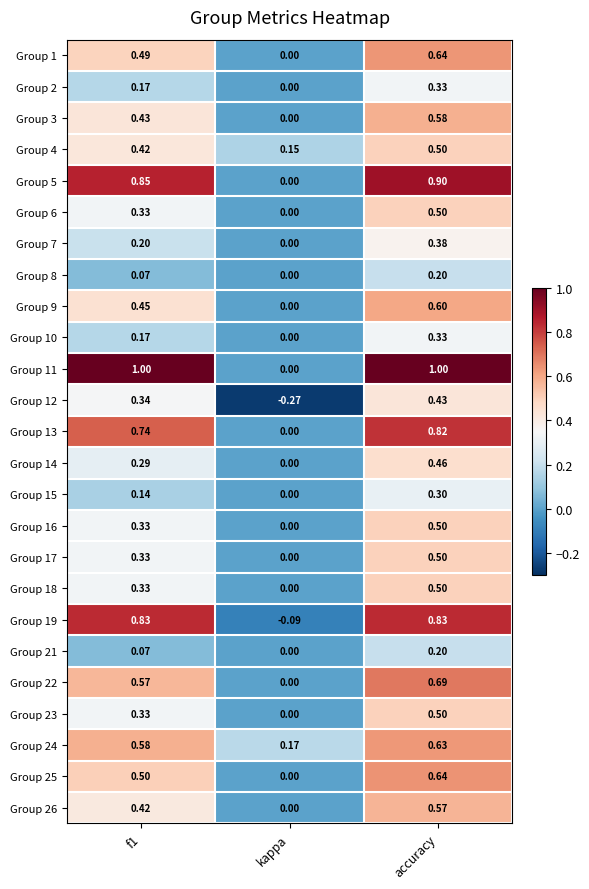

Which series has the largest range (max minus min)?

Group 11